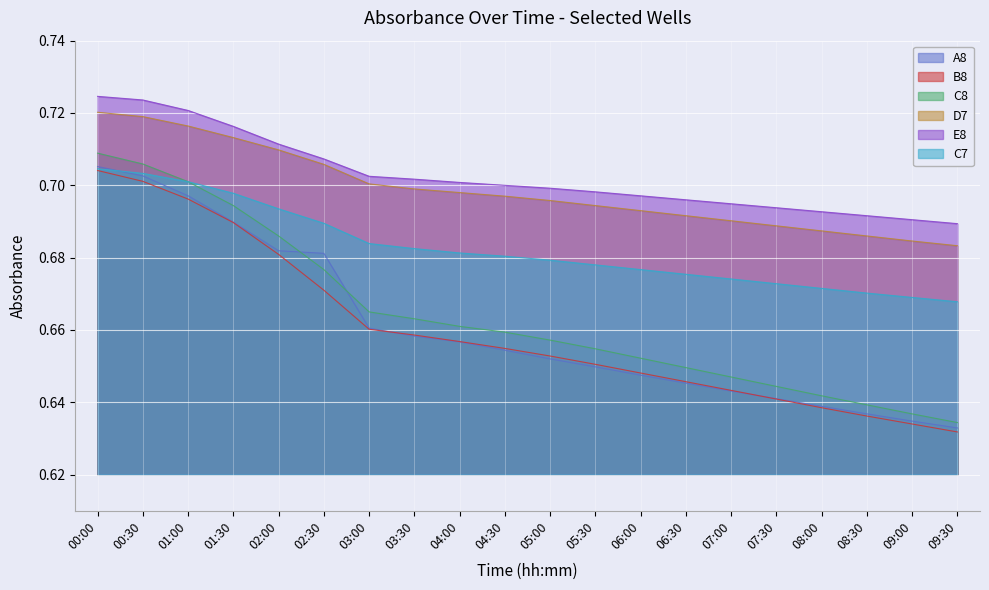

How many categories are shown in the chart?

20